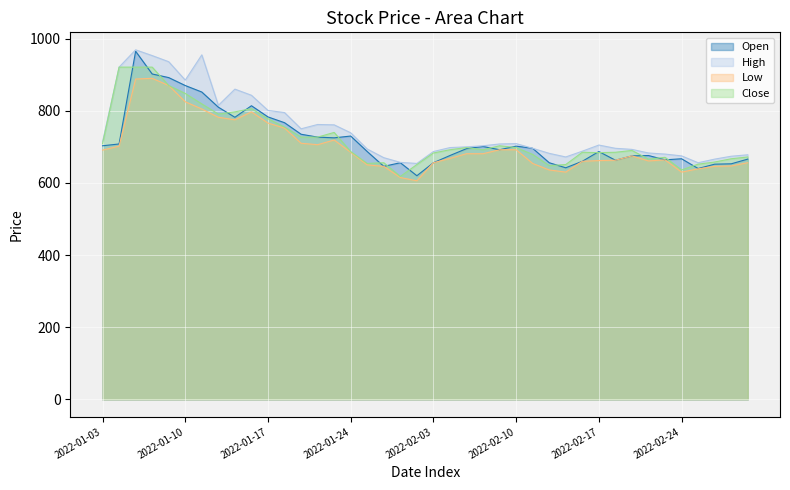

At which label is Close closest to 769?

2022-01-17